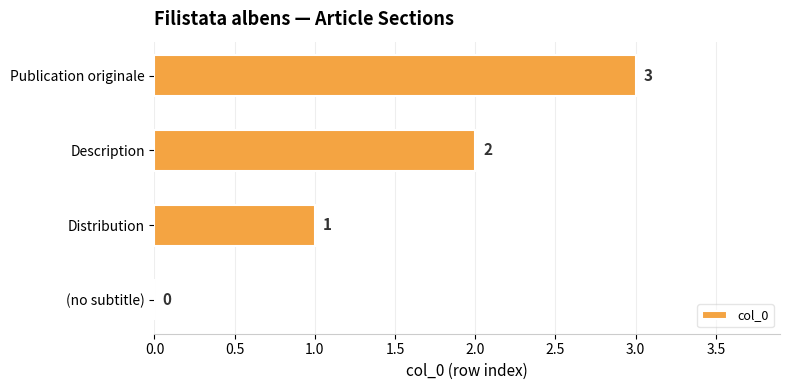

What is the sum of all values?

6